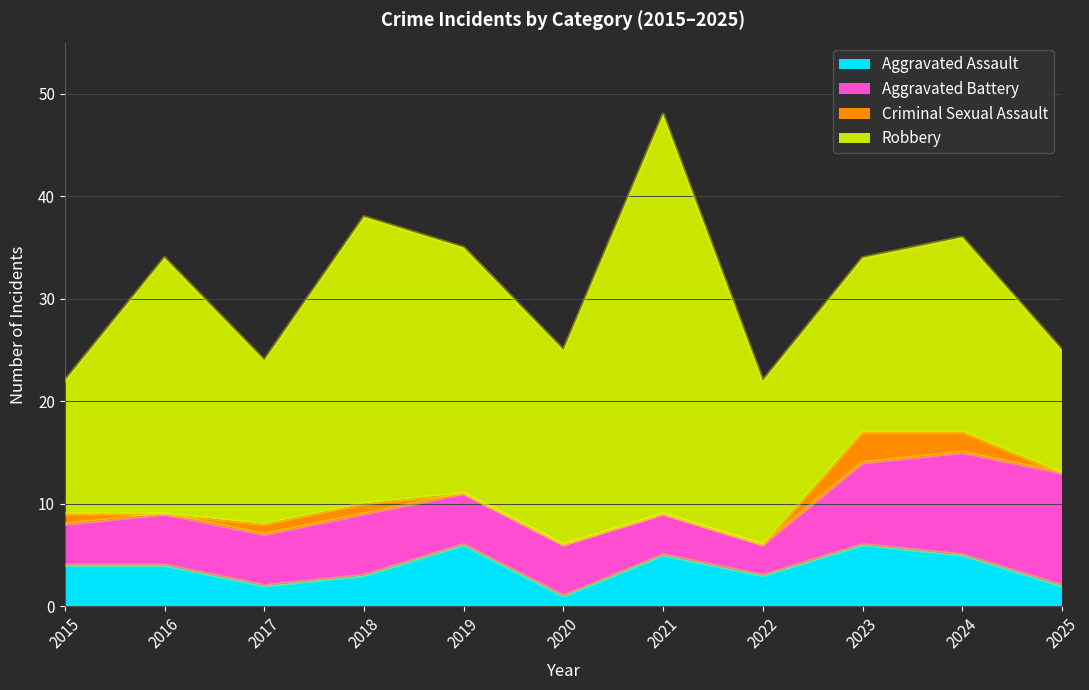

What is the total value across all series at 2018?

38